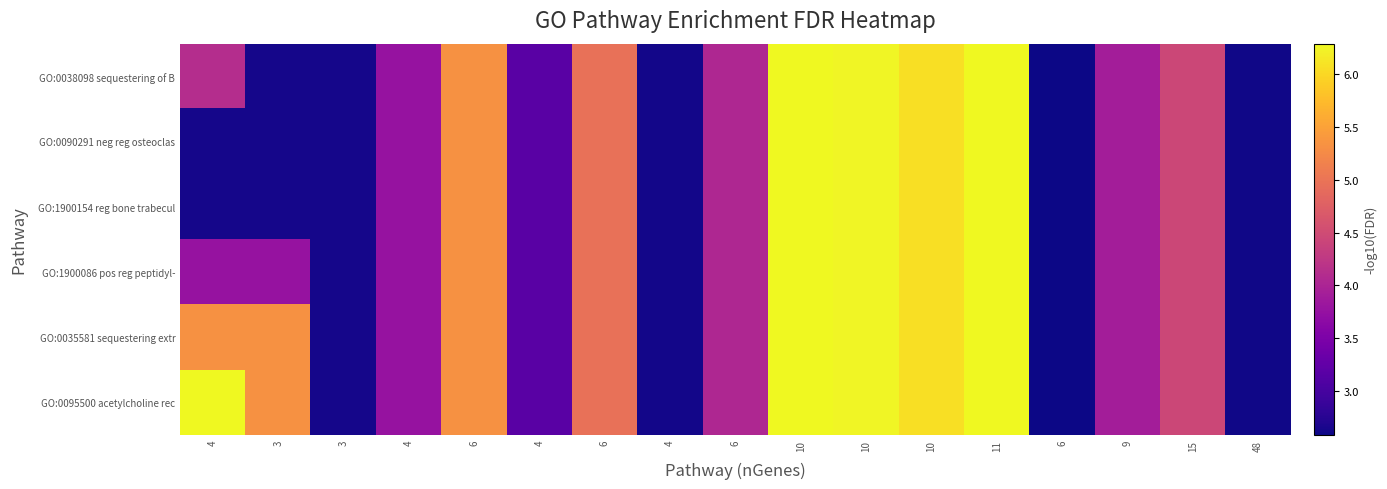

Which series has the largest range (max minus min)?

GO:0038098 sequestering of B